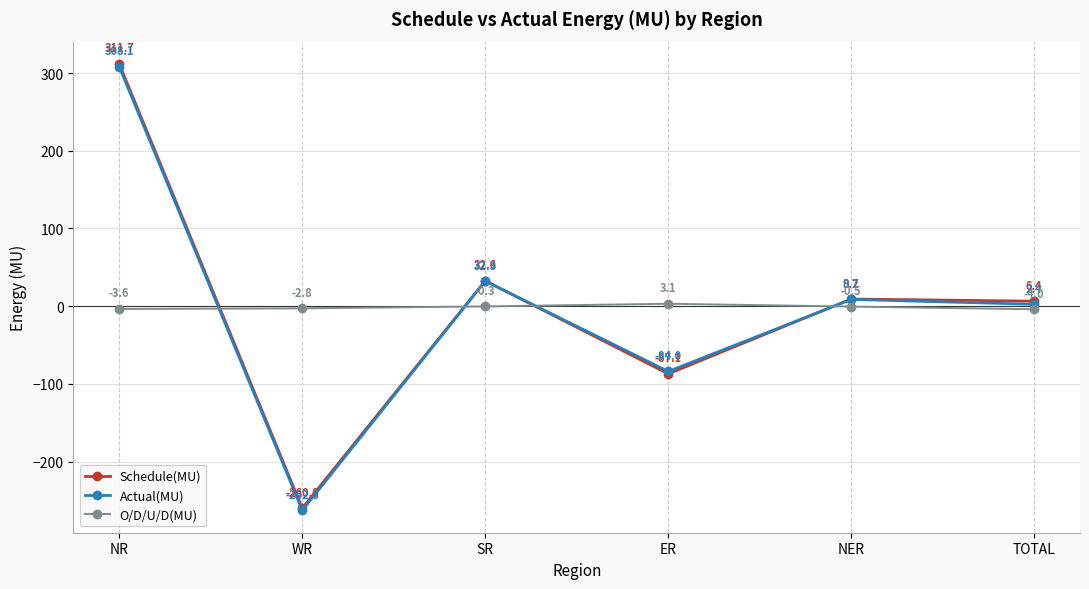

What is the sum of all O/D/U/D(MU) values?

-8.1